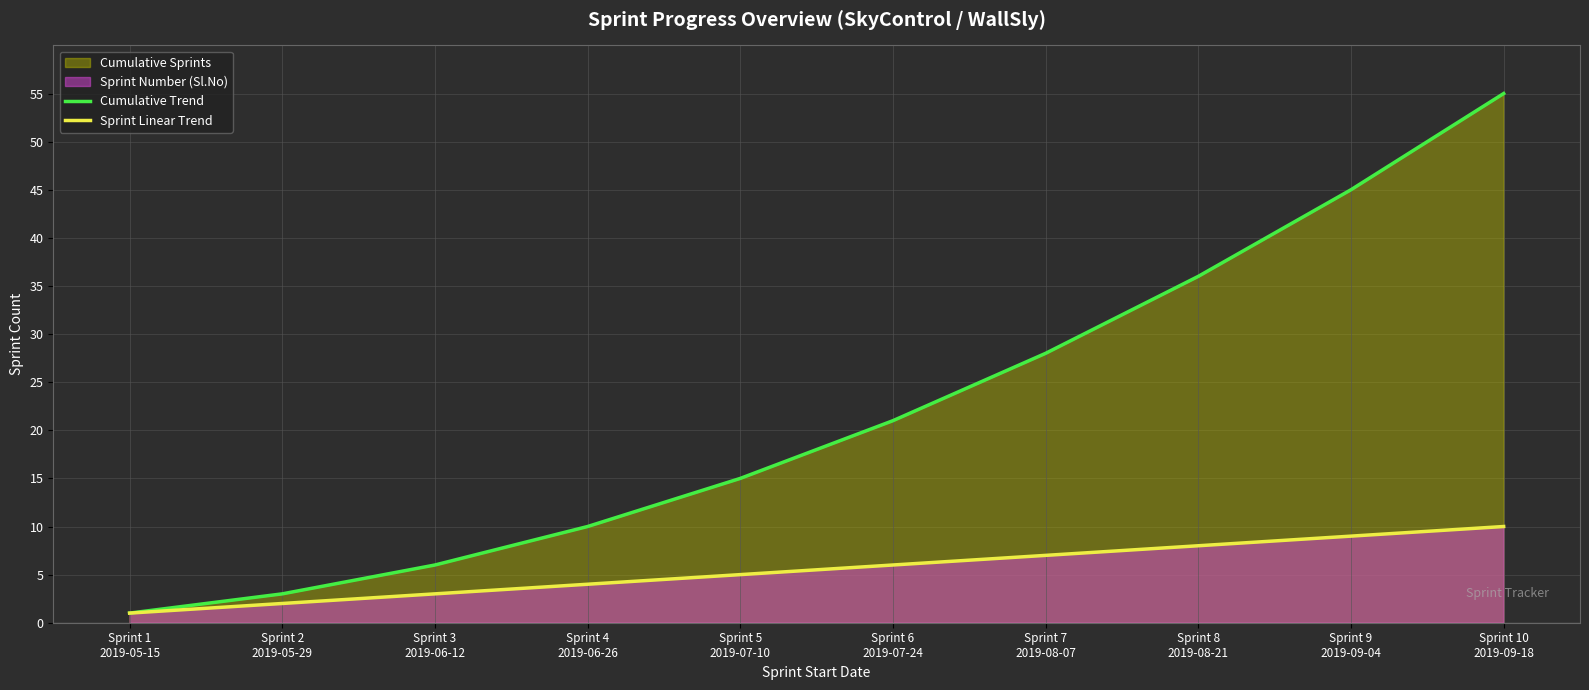

How many categories are shown in the chart?

10